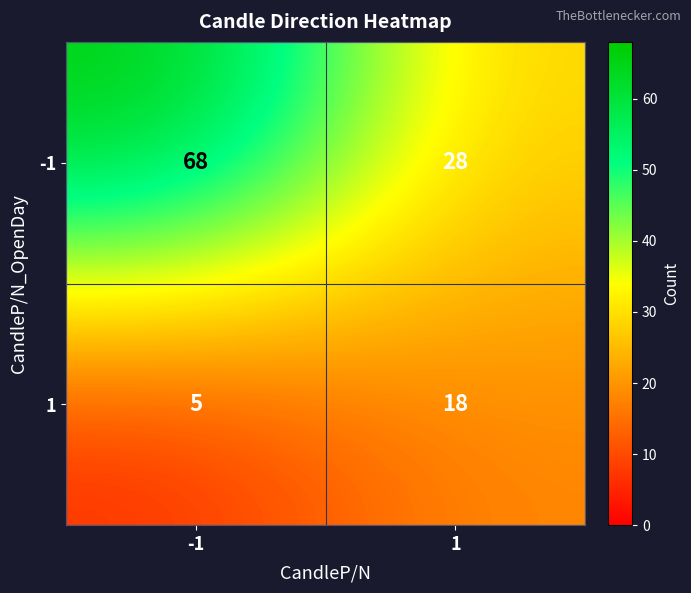

What is the total value across all series at -1?

73